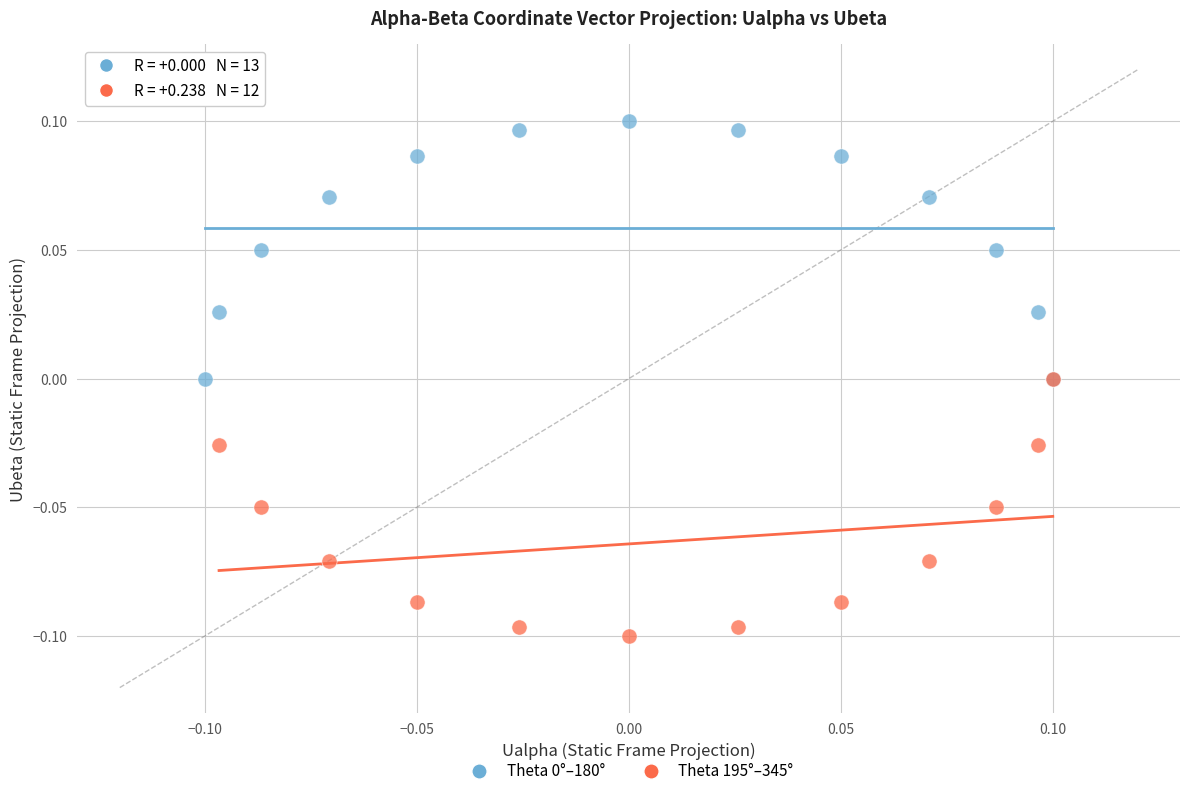

Which series contains the lowest Y value?

Theta 195°–345°